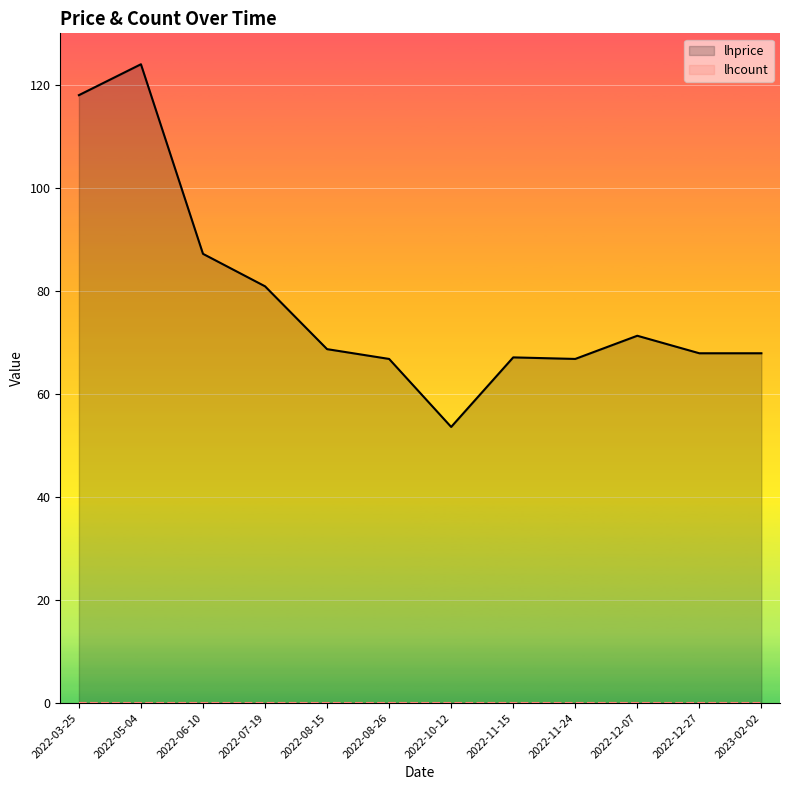

True or false: lhcount and lhprice cross at least once.

False